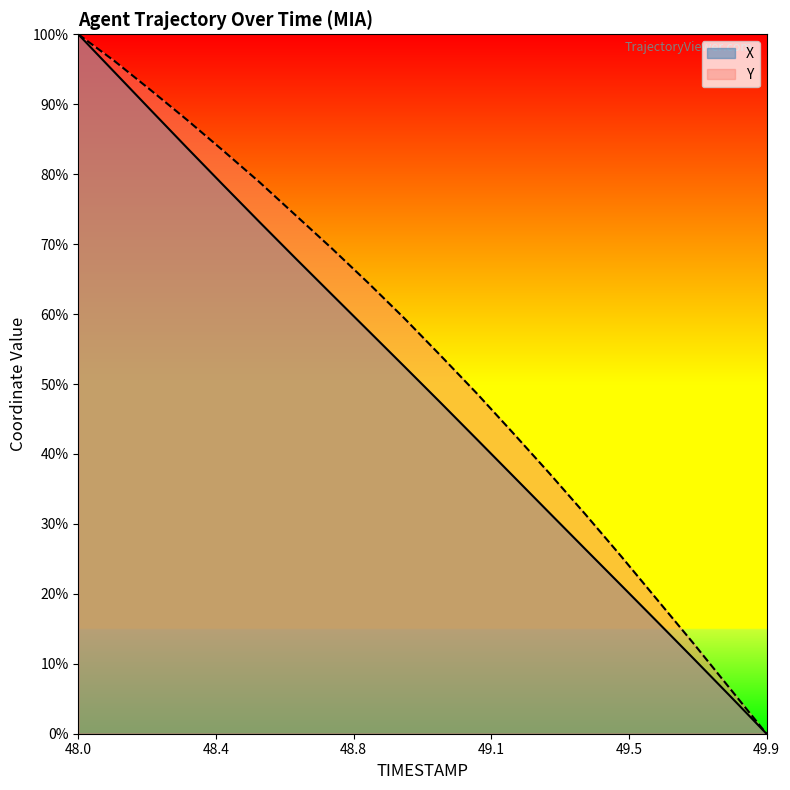

How many values in the Y series exceed 59?

10